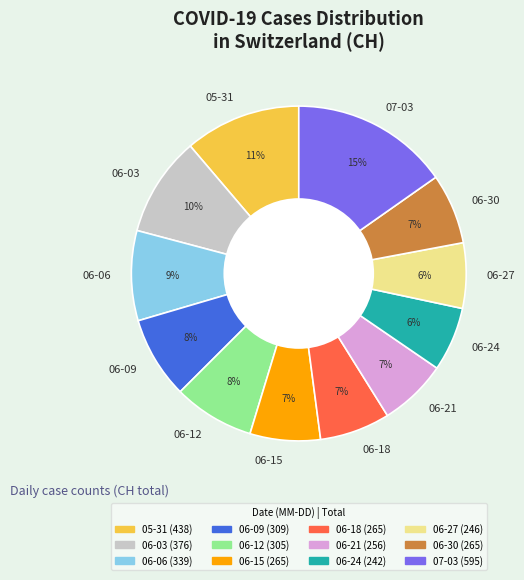

What is the ratio of the value at 06-30 to the value at 06-03?

0.7